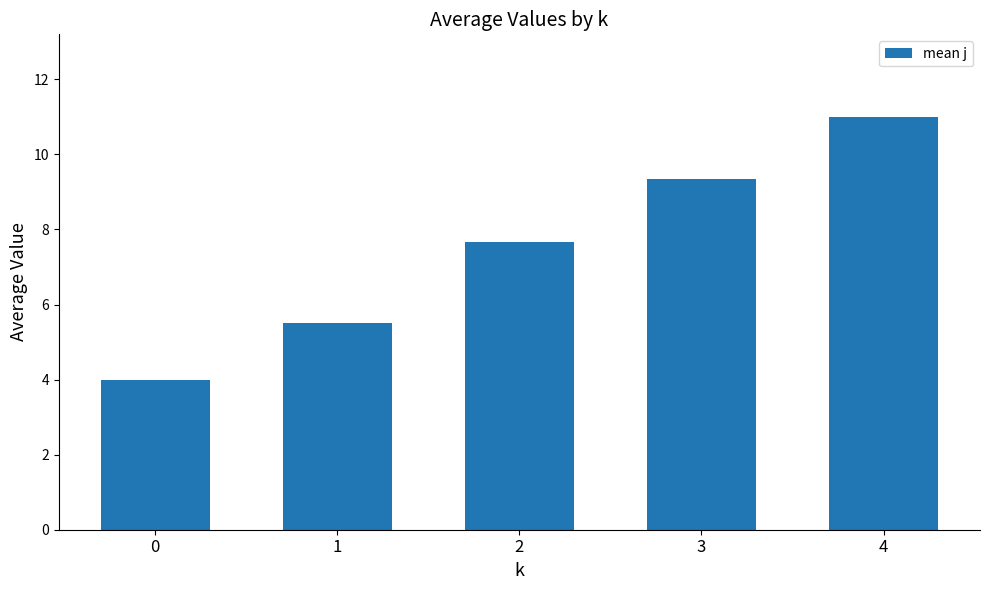

What is the approximate value at 0?

4.0